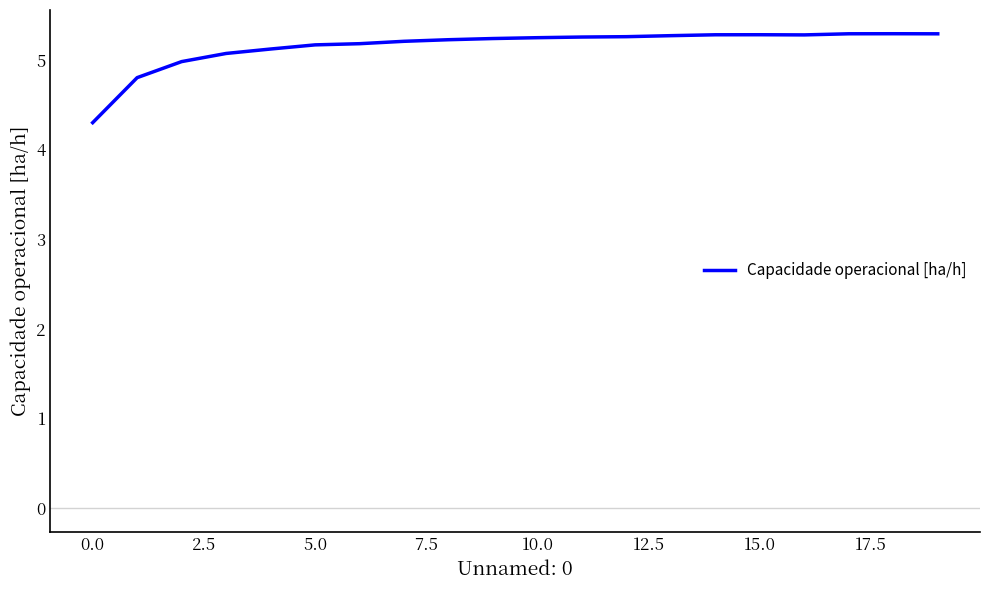

What is the difference between the maximum and minimum values?

1.0